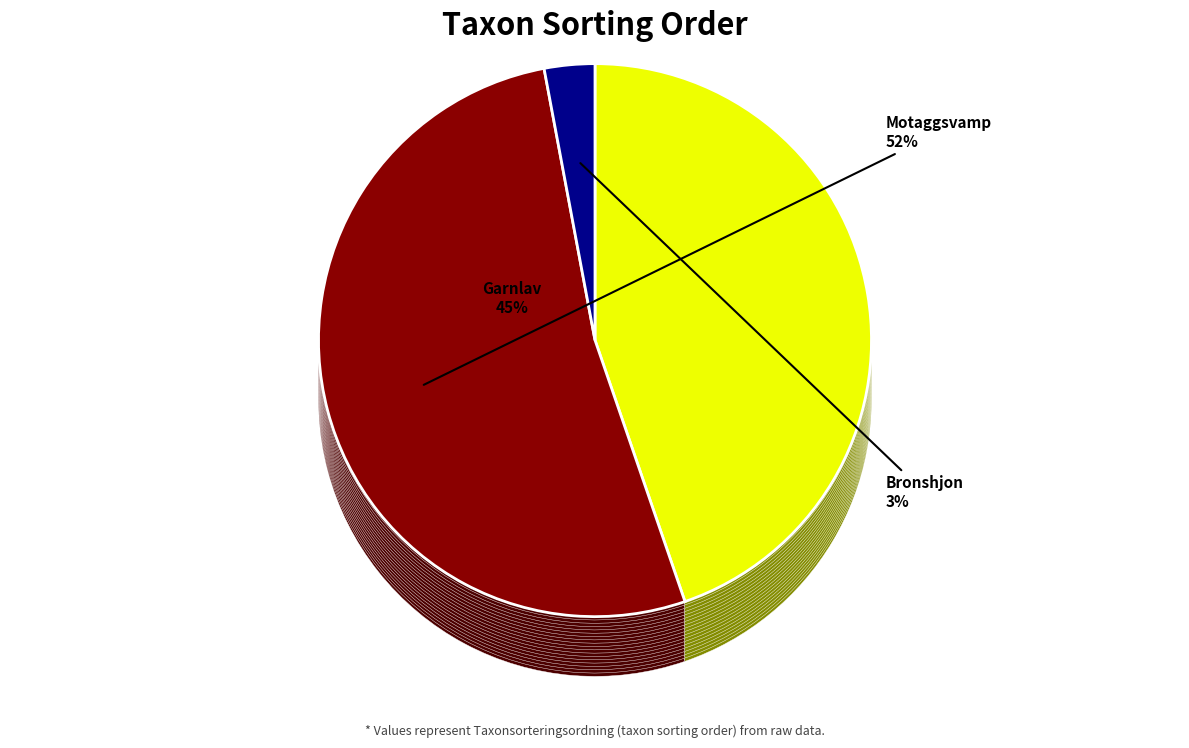

What is the change in value from Garnlav (73919317) to Motaggsvamp (73919316)?

+13170